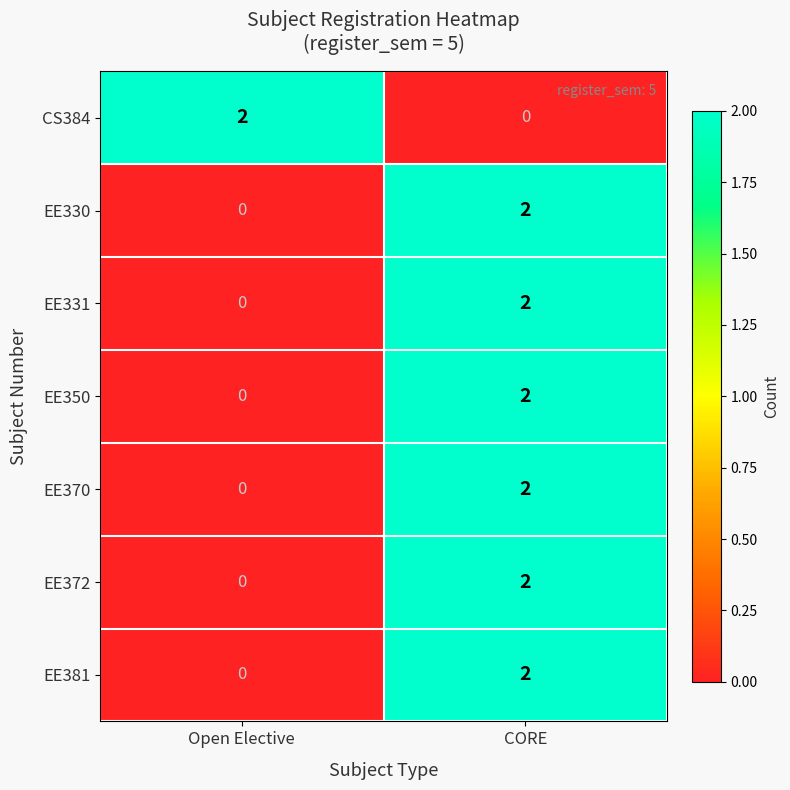

Reading left to right, transcribe all the data shown in this chart.

CS384: Open Elective=2	CORE=0
EE330: Open Elective=0	CORE=2
EE331: Open Elective=0	CORE=2
EE350: Open Elective=0	CORE=2
EE370: Open Elective=0	CORE=2
EE372: Open Elective=0	CORE=2
EE381: Open Elective=0	CORE=2